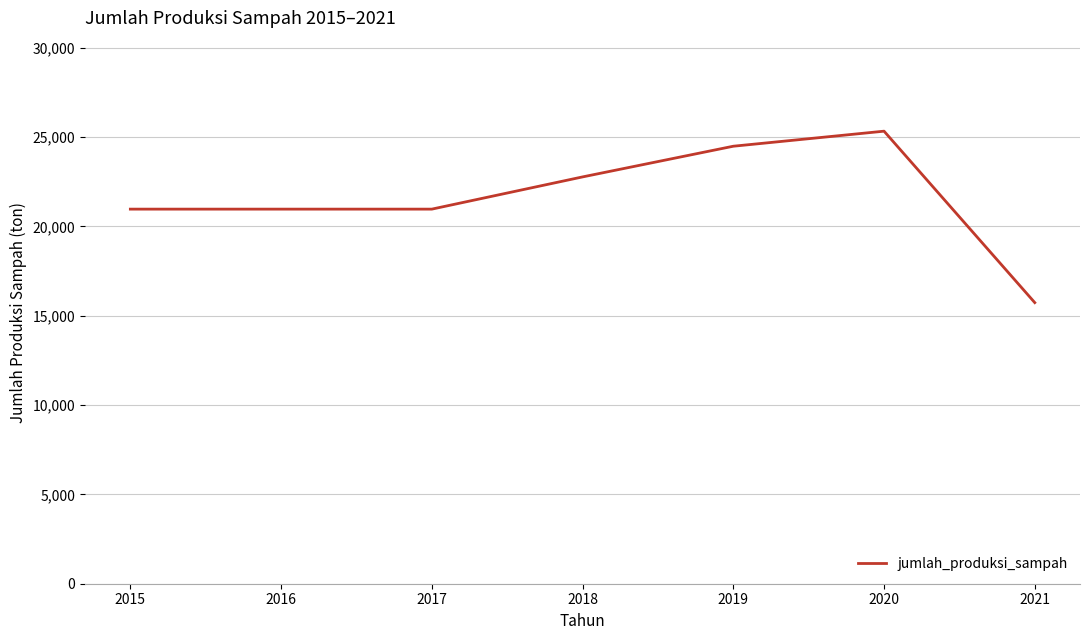

True or false: the data shows 35294.6 at 2016.

False